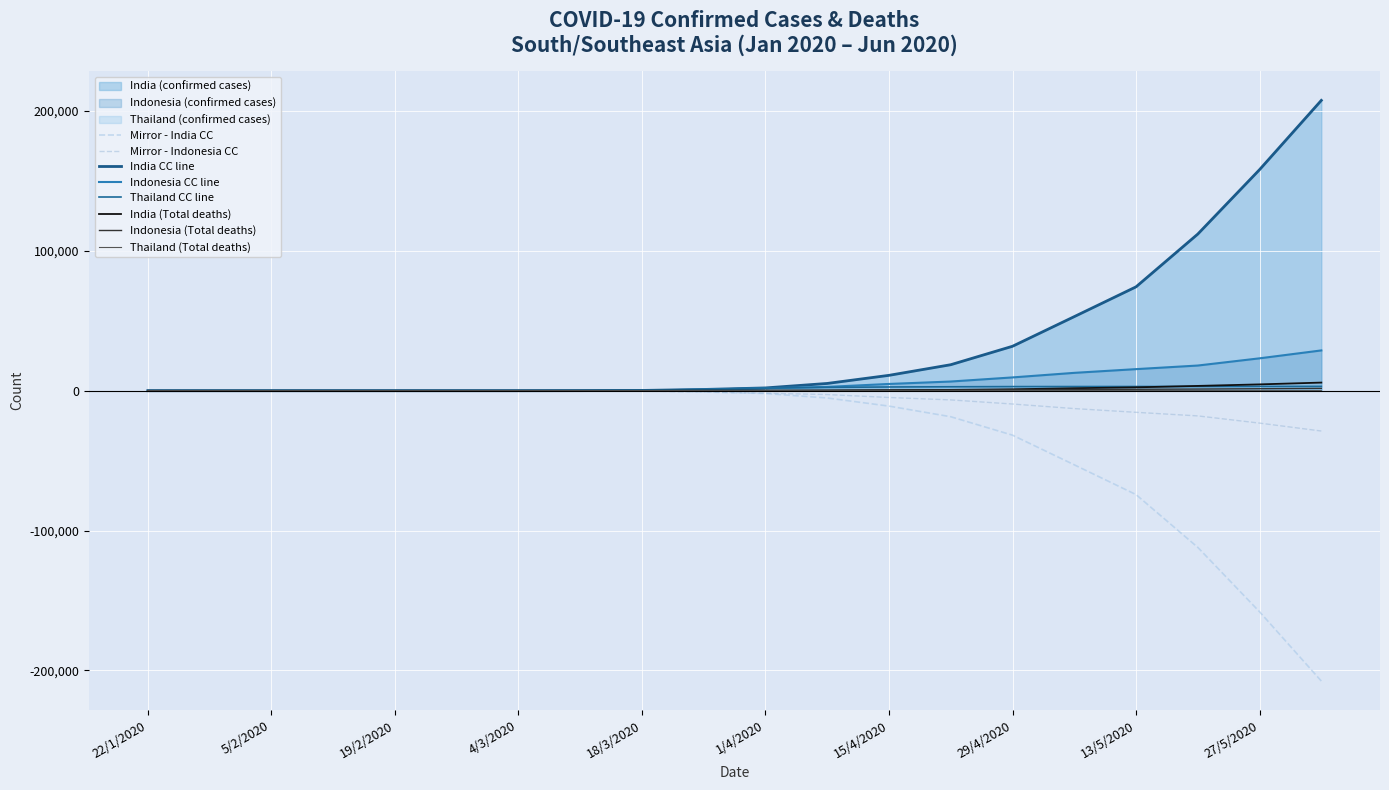

Between 29/4/2020 and 13/5/2020, which series saw the biggest shift?

India (confirmed cases)